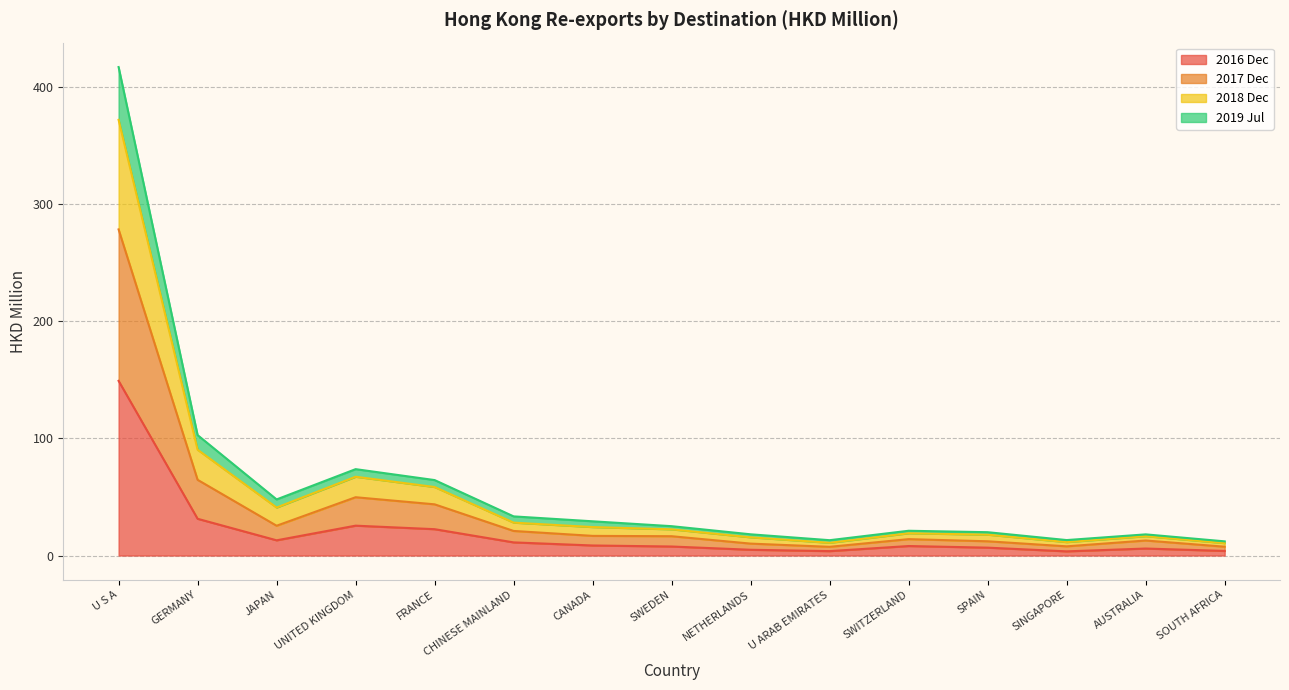

What is the label of the 2nd point from the left?

GERMANY